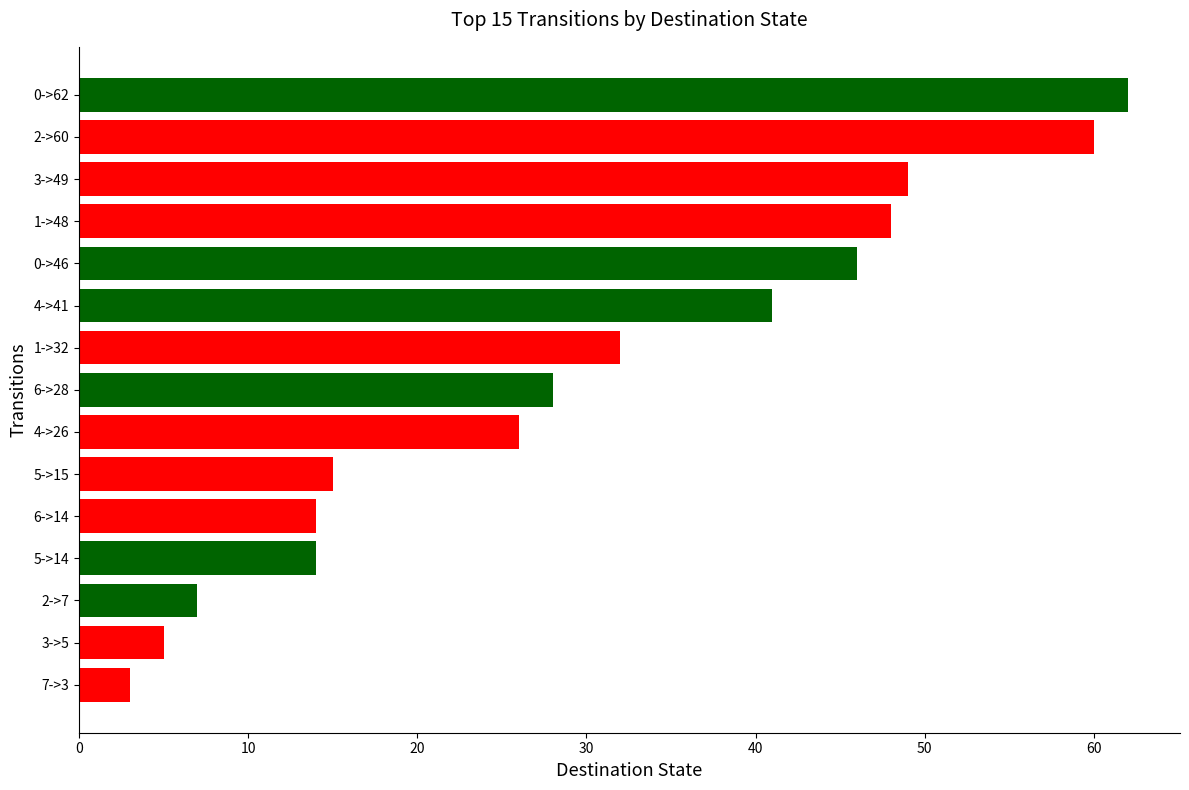

How many data points does each series have?

15